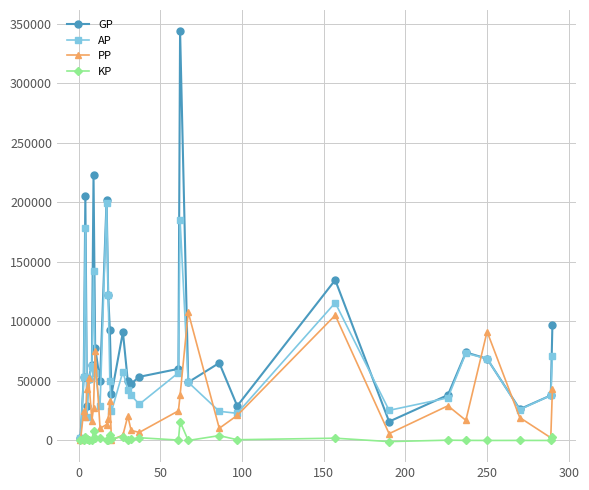

What is the maximum value for GP?

344090.0